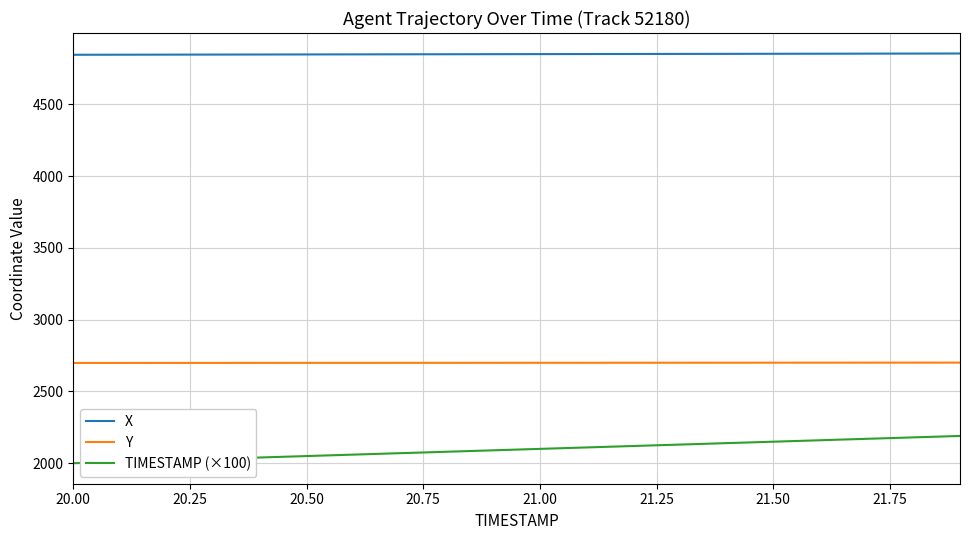

How many lines are shown in the chart?

3